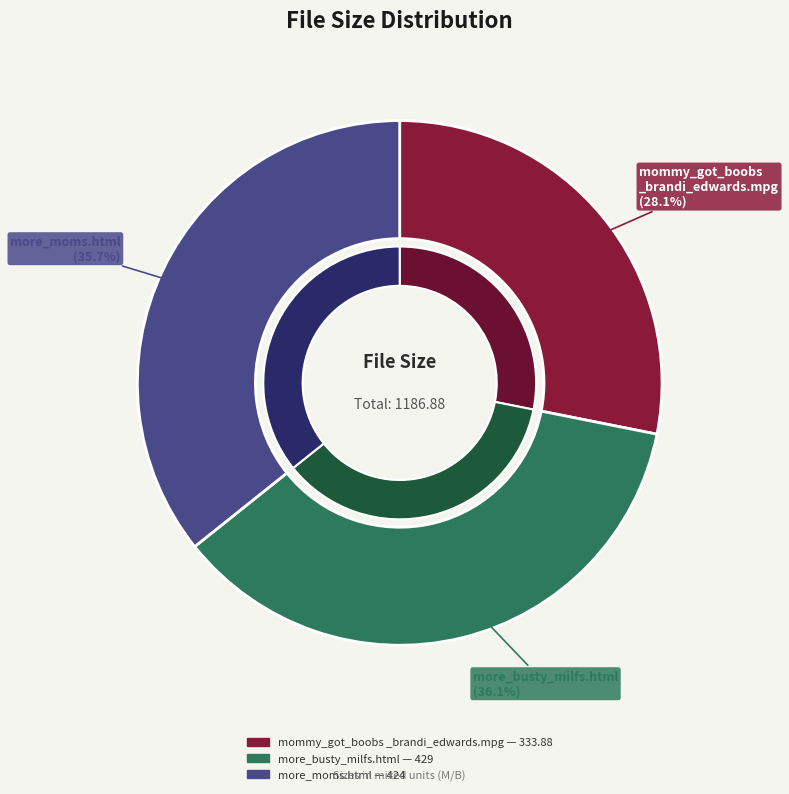

What is the ratio of the value at /more_busty_milfs.html to the value at /more_moms.html?

1.0